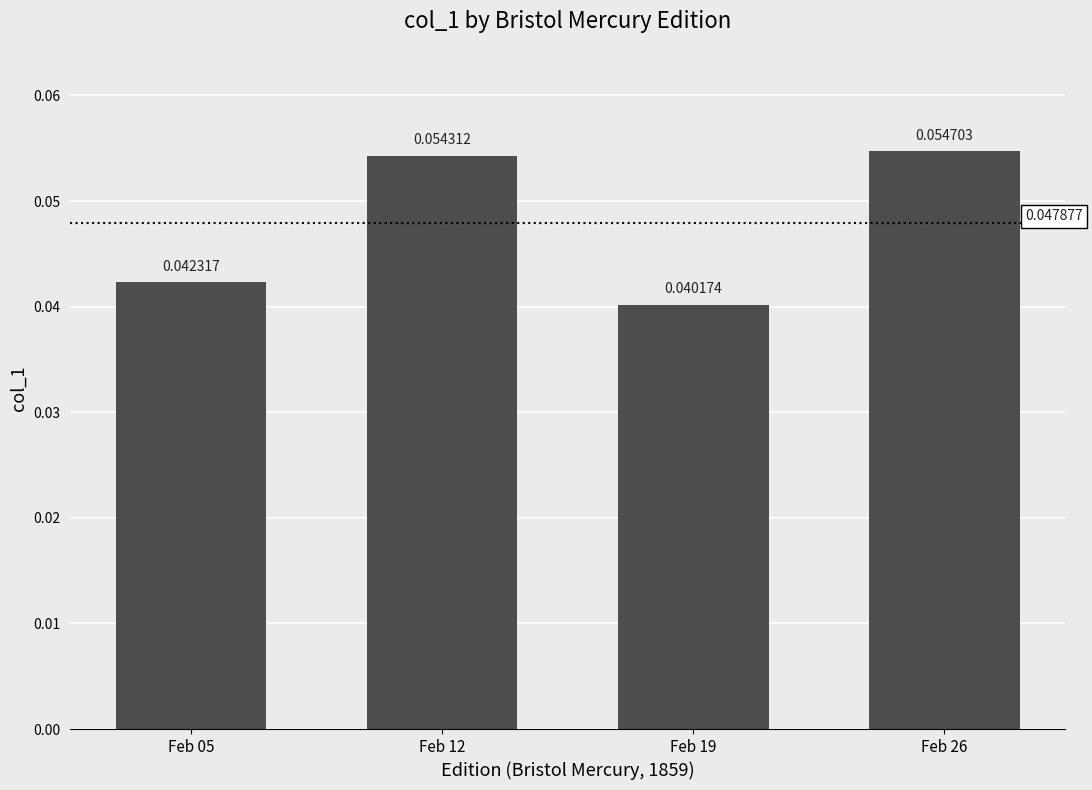

Rank the categories by value from highest to lowest.

Feb 26, Feb 12, Feb 05, Feb 19